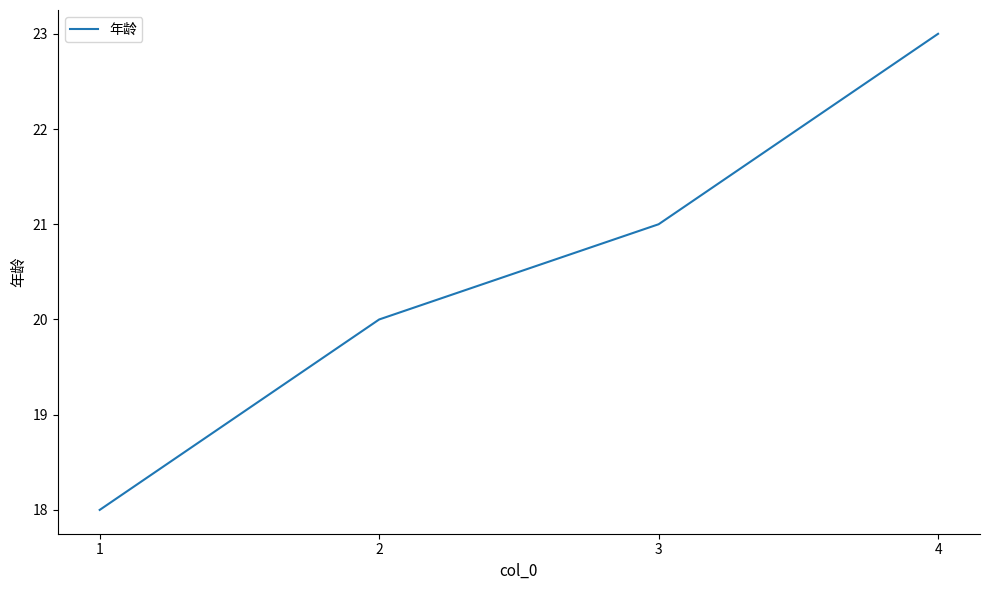

Rank the categories by value from highest to lowest.

4, 3, 2, 1